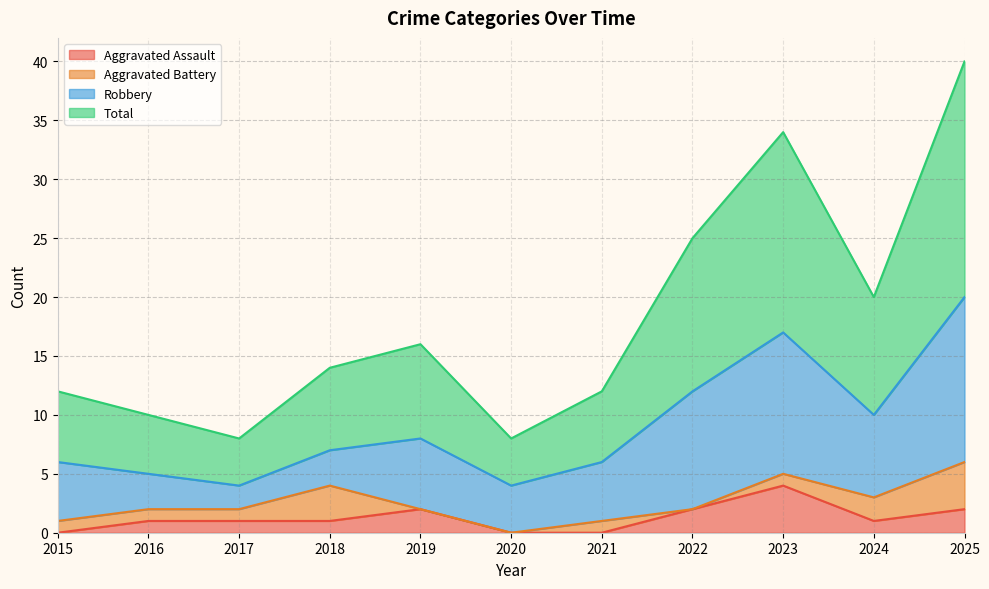

At which label is Aggravated Assault closest to 2?

2019